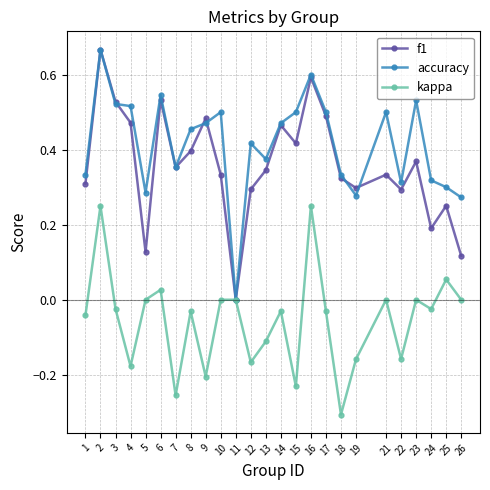

What is the spread (max minus min) of values at 12?

0.6